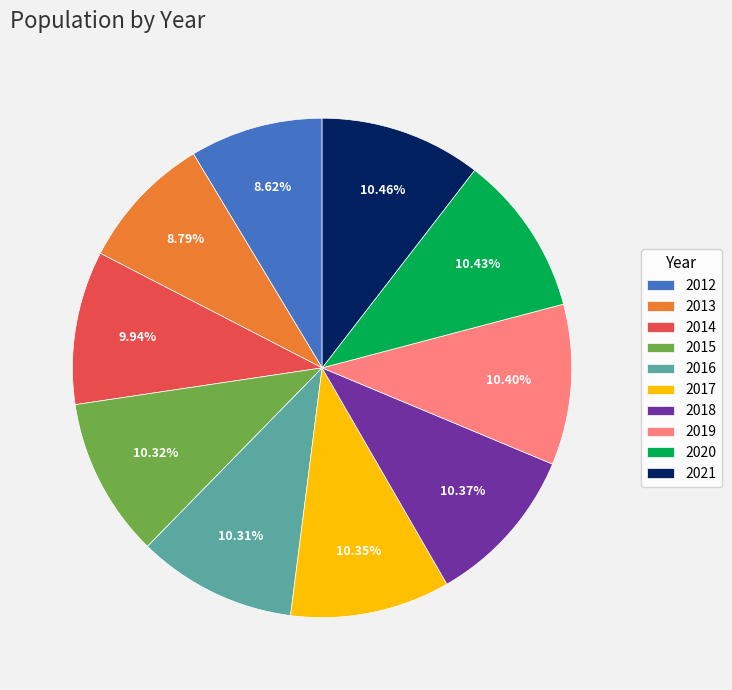

To the nearest percent, what portion does 2021 represent?

10%